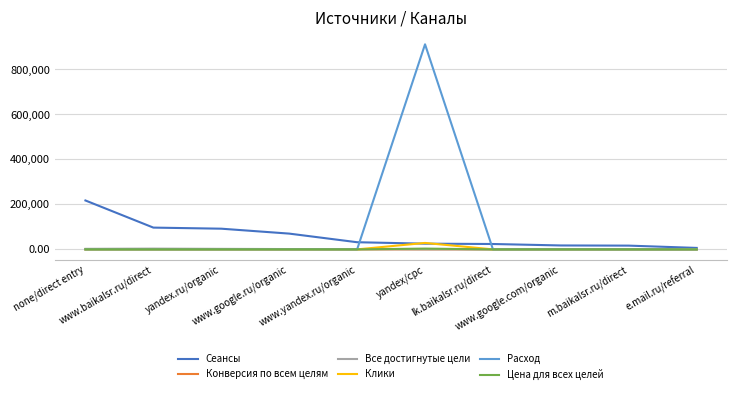

What is the maximum value shown in the chart?

911682.0